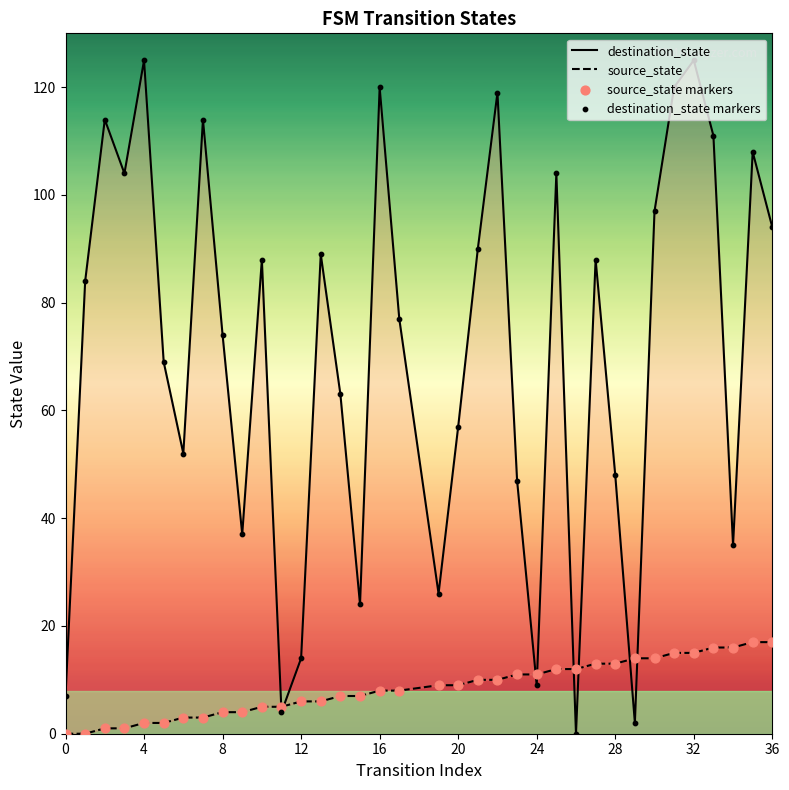

Is the value of source_state markers at 32 greater than the value of destination_state markers at 20?

No